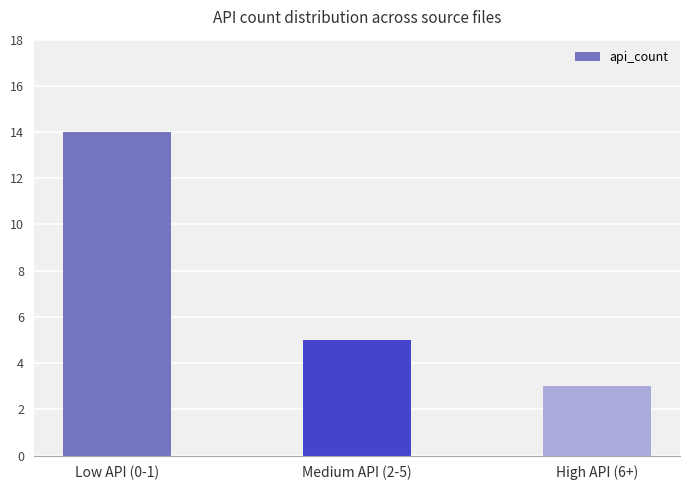

What is the greatest value displayed?

14